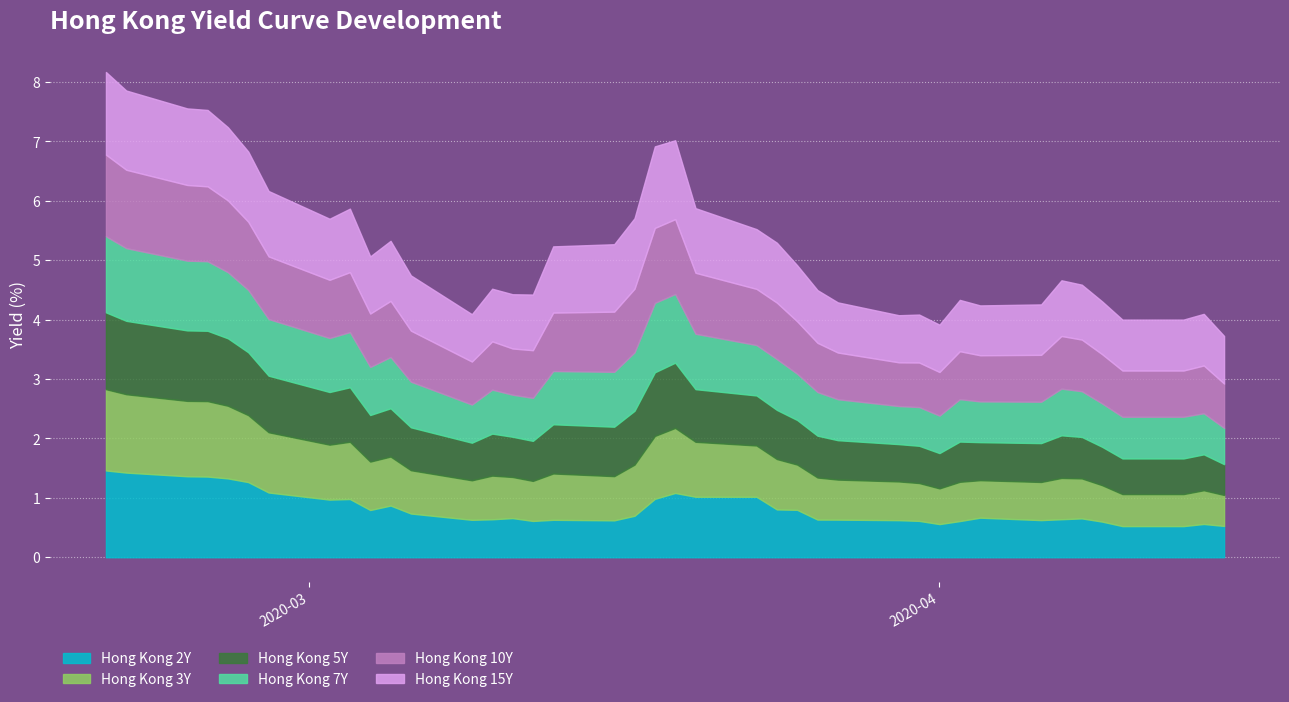

What is the difference between the second highest and second lowest values in the Hong Kong 15Y series?

0.6